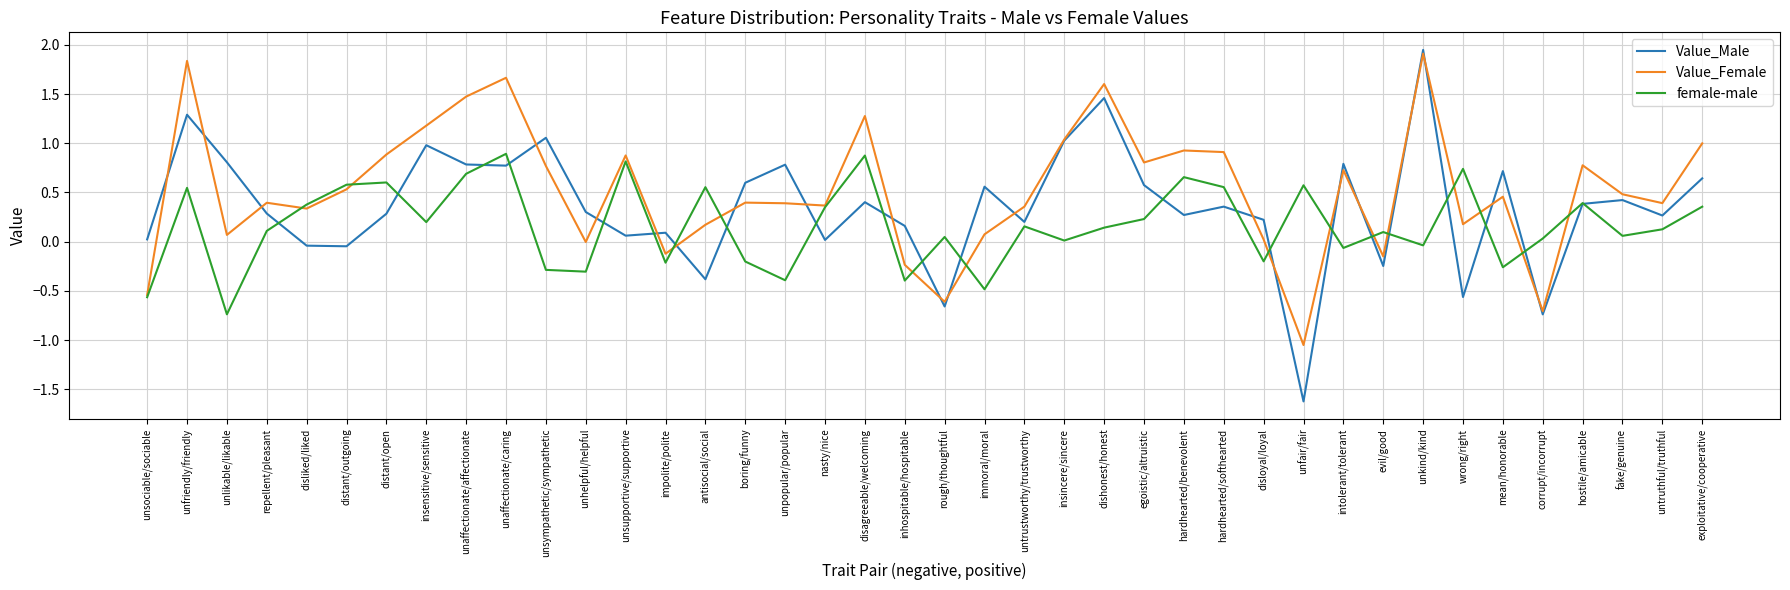

What is the approximate value of Value_Female at insensitive/sensitive?

1.2